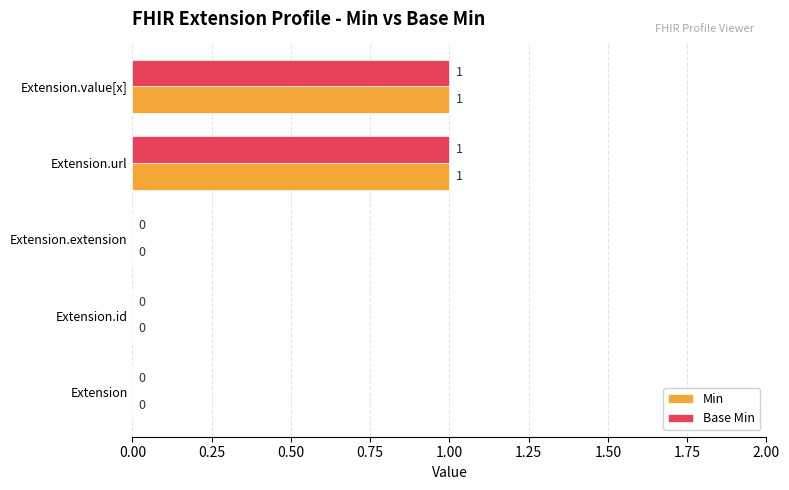

How many Min values are between 0 and 1?

5